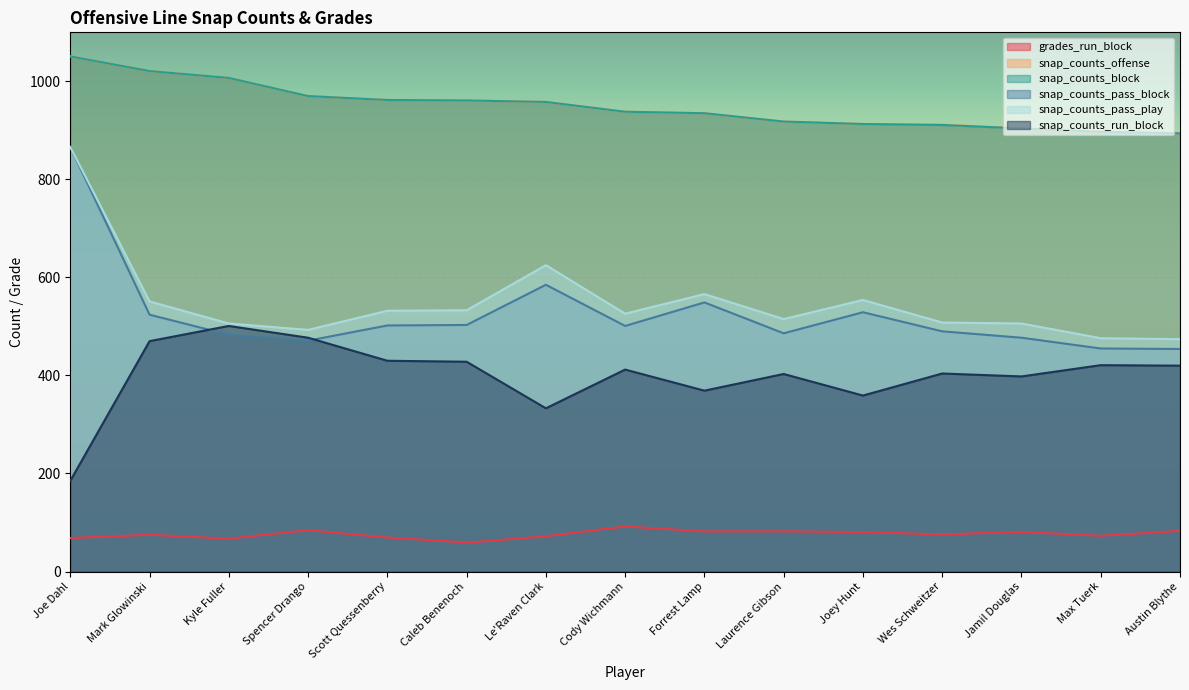

At which label does snap_counts_pass_block first exceed 501?

Joe Dahl